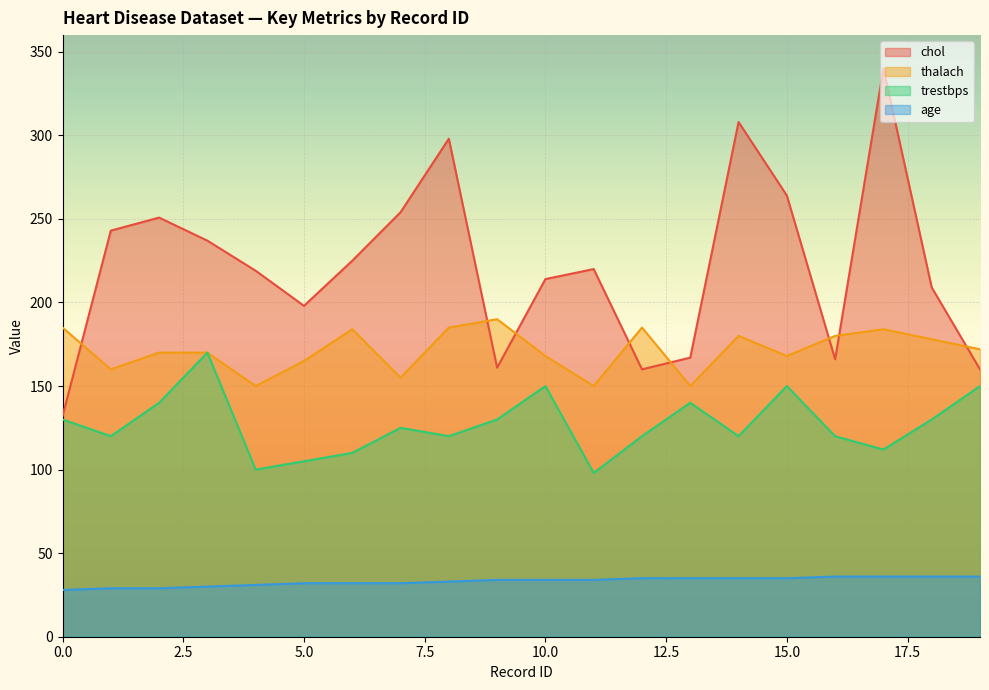

True or false: thalach and age cross at least once.

False